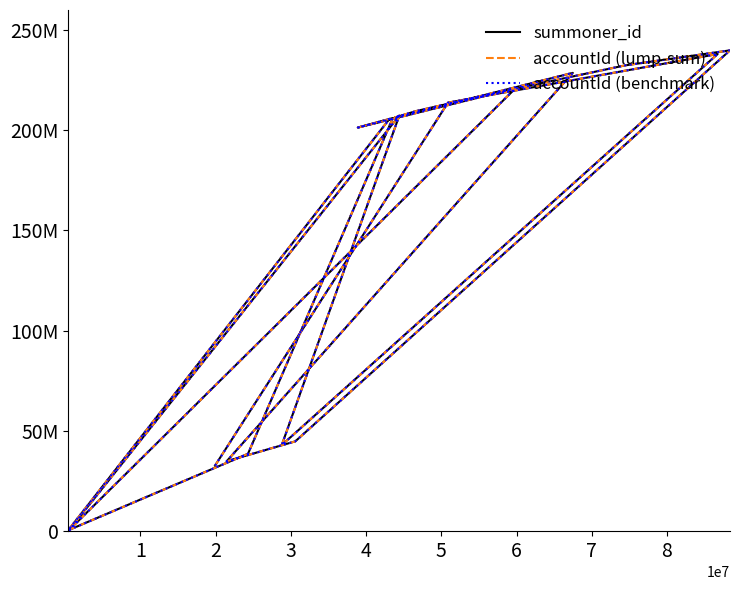

Reading left to right, transcribe all the data shown in this chart.

summoner_id: 32669781	213781059	238030765	42909939	207285368	540682	220757825	232378385	239864822	44777402	34851753	228635766	206347899	209544844	220499130	201350541	206099712	38596165	417746	205534268
accountId (lump-sum): 32669781	213781059	238030765	42909939	207285368	540682	220757825	232378385	239864822	44777402	34851753	228635766	206347899	209544844	220499130	201350541	206099712	38596165	417746	205534268
accountId (benchmark): 32669781	213781059	238030765	42909939	207285368	540682	220757825	232378385	239864822	44777402	34851753	228635766	206347899	209544844	220499130	201350541	206099712	38596165	417746	205534268